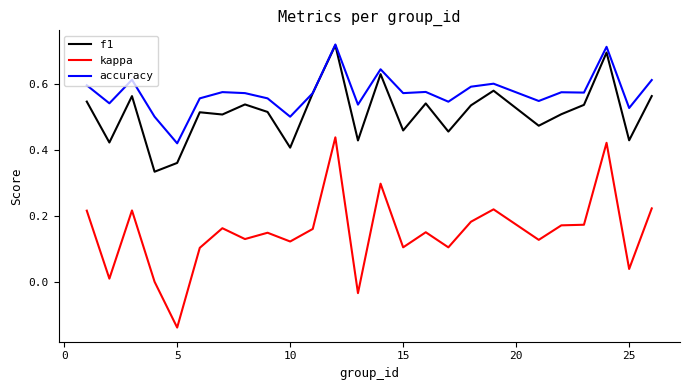

Which series has the largest range (max minus min)?

kappa